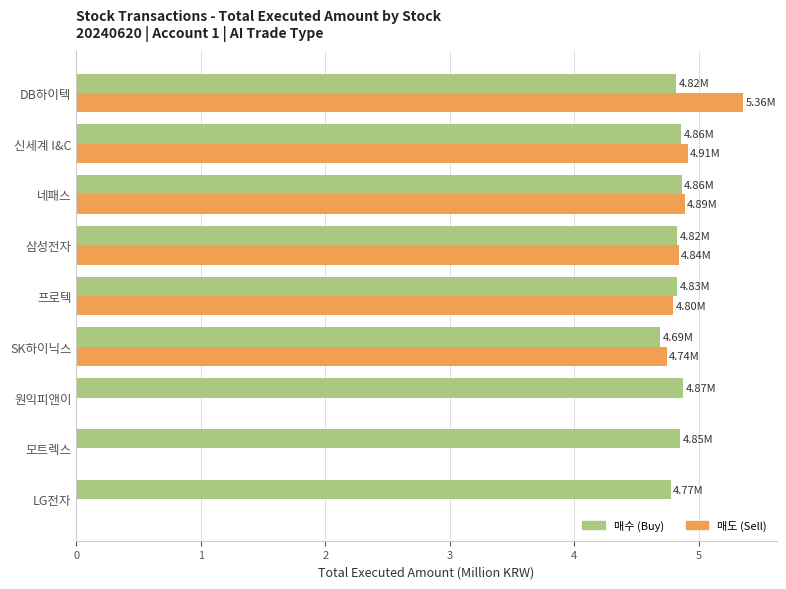

What is the total value across all series at 모트렉스?

4.9